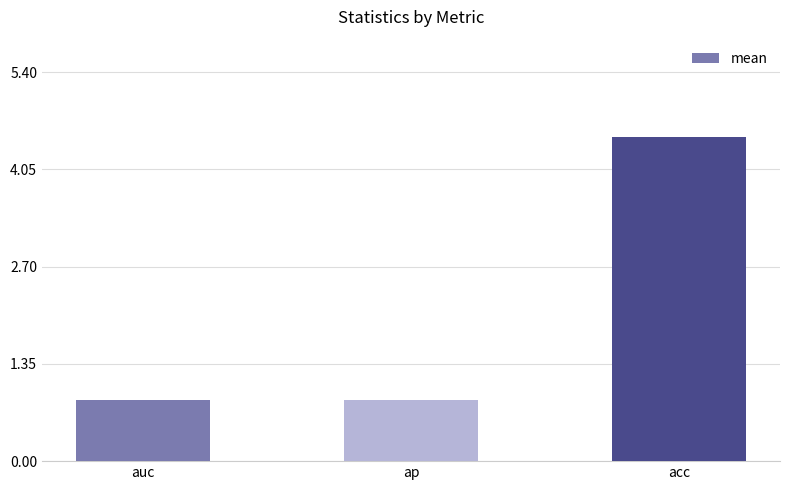

What is the value of the 2nd bar from the left?

0.8